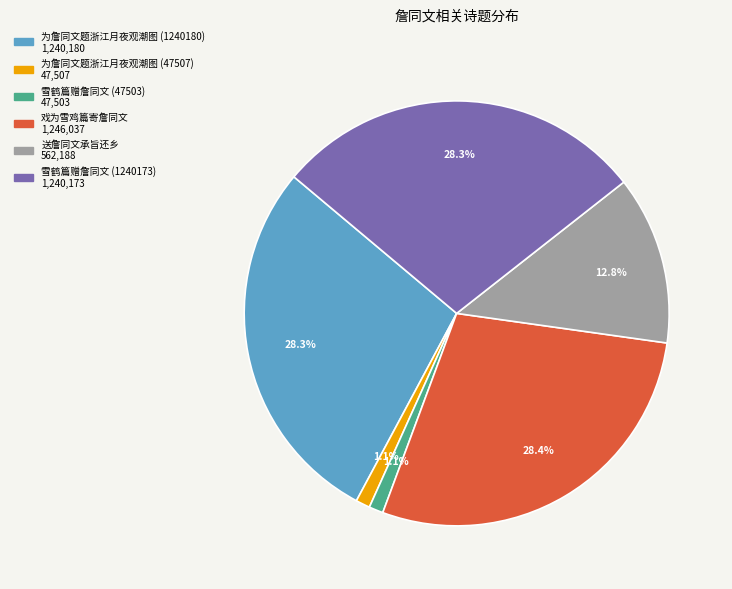

Between 为詹同文题浙江月夜观潮图 (47507) and 雪鹤篇赠詹同文 (1240173), which is larger?

雪鹤篇赠詹同文 (1240173)